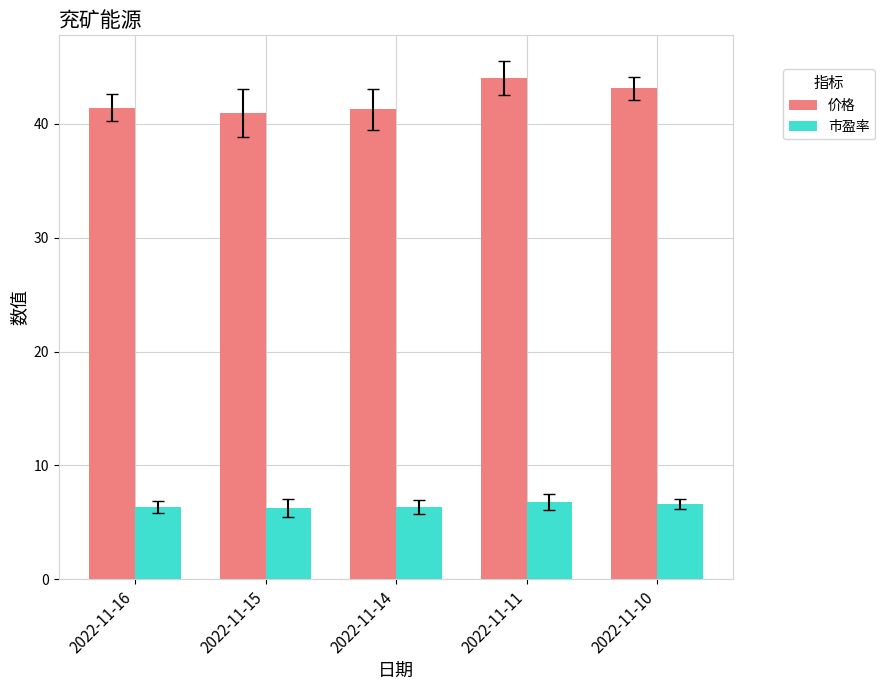

The value of 价格 at 2022-11-15 is 68.2. True or false?

False